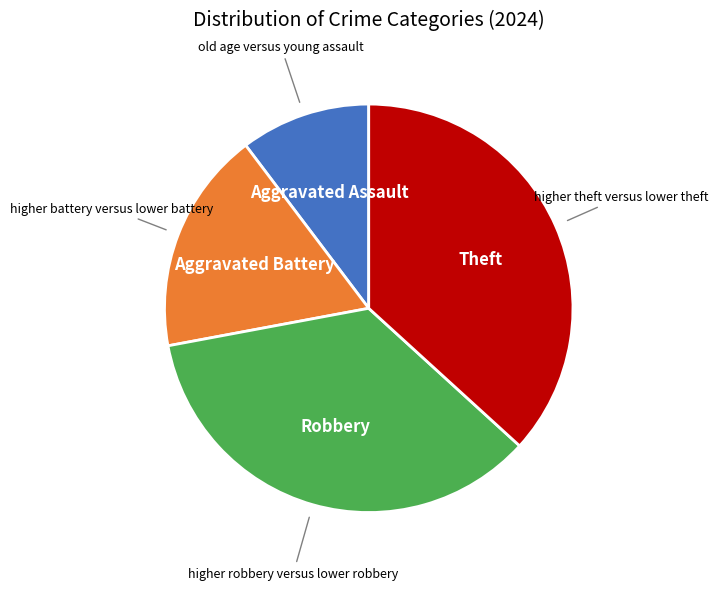

How many segments does this pie chart have?

4